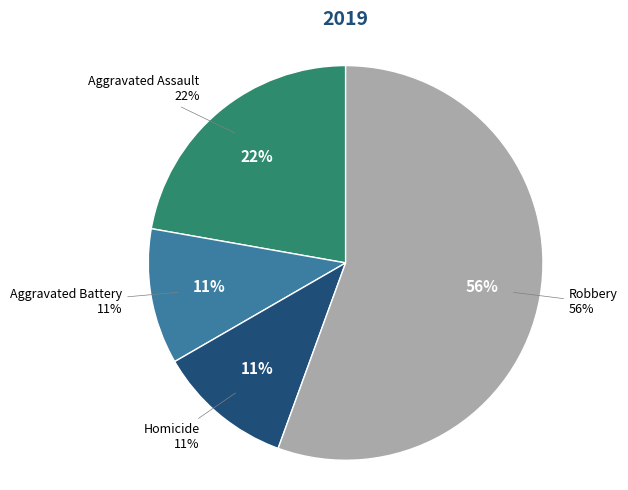

What is the largest slice in the pie chart?

Robbery